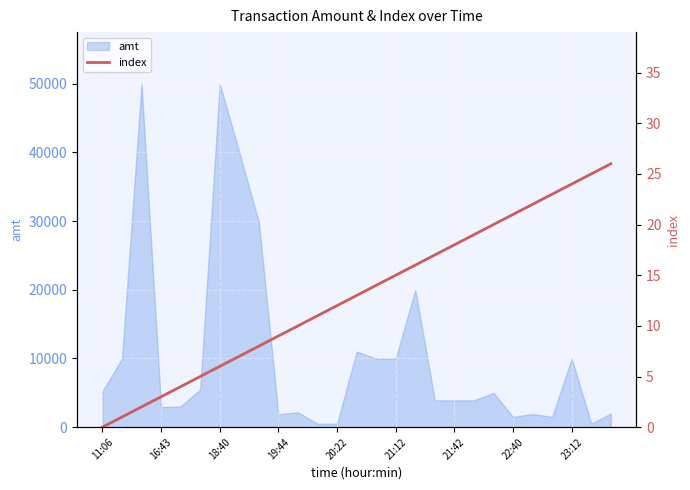

Count the number of values greater than 13.

13